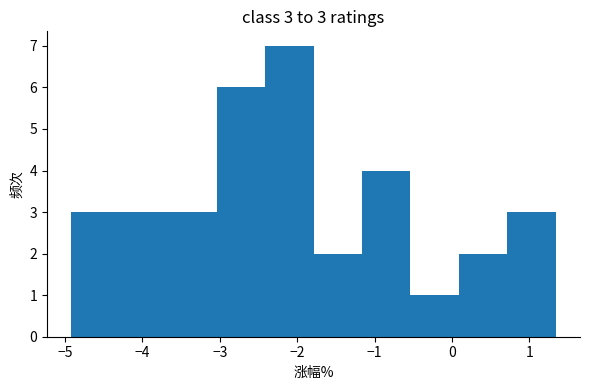

Which range on the x-axis has the tallest bar?

-2.4 to -1.8